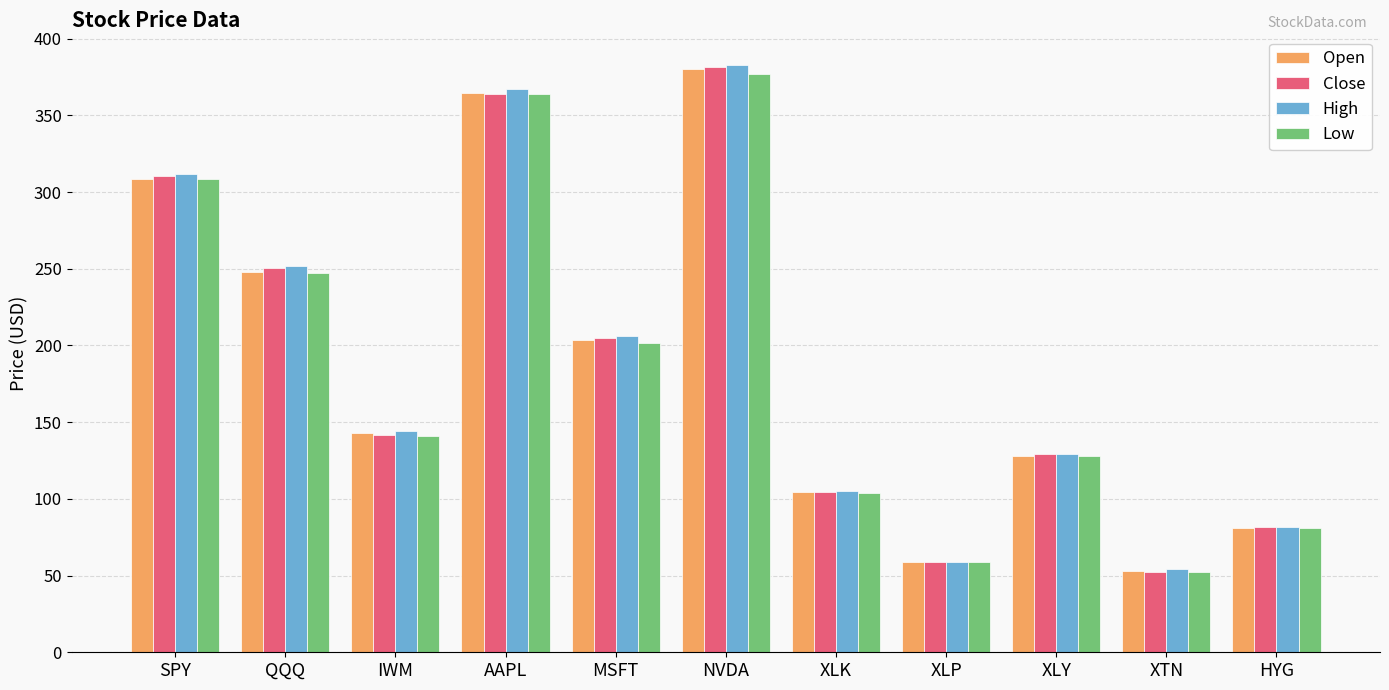

What is the difference between the maximum and minimum values in the Low series?

324.3